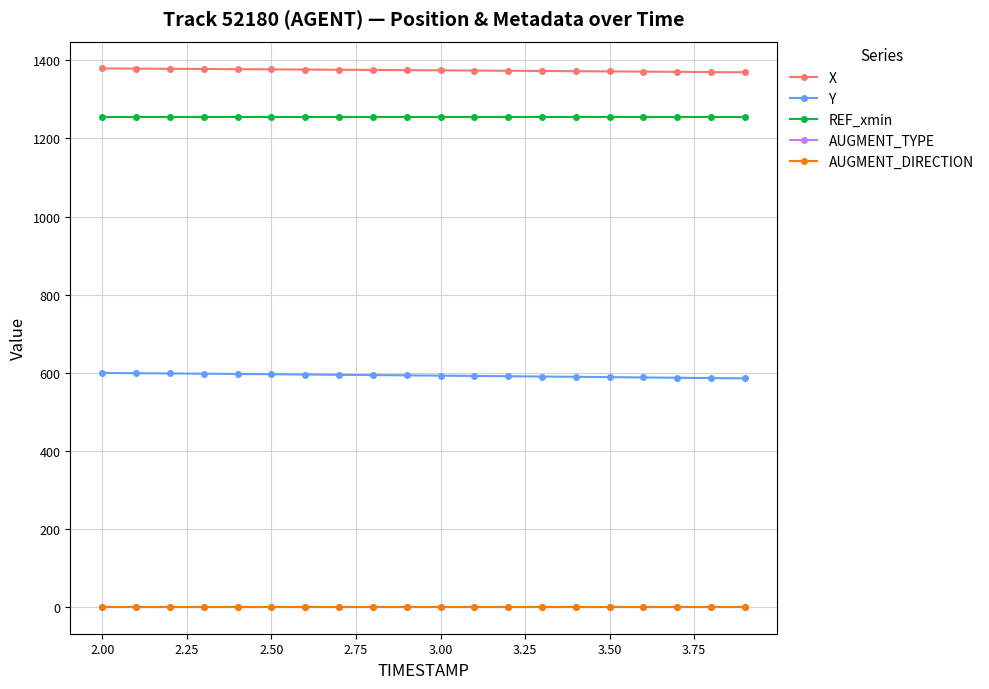

How many lines are shown in the chart?

5